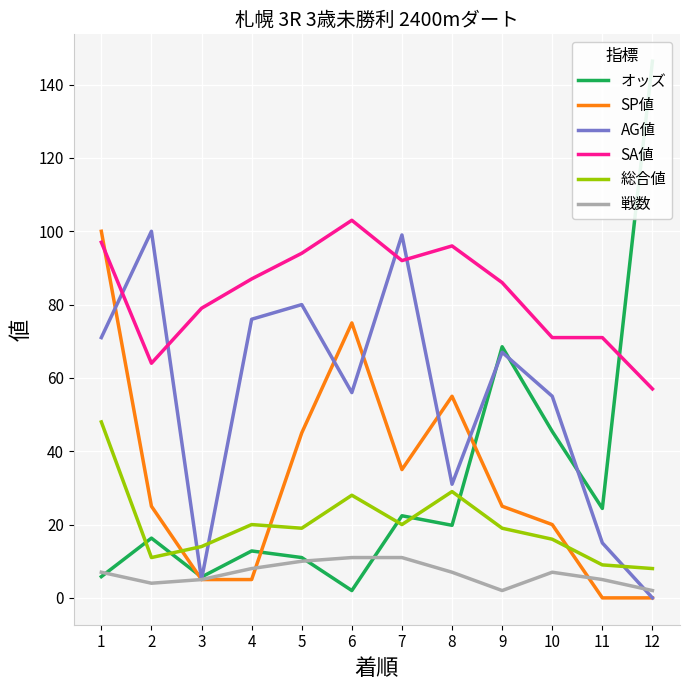

List the series in order of their peak value, highest first.

オッズ, SA値, SP値, AG値, 総合値, 戦数